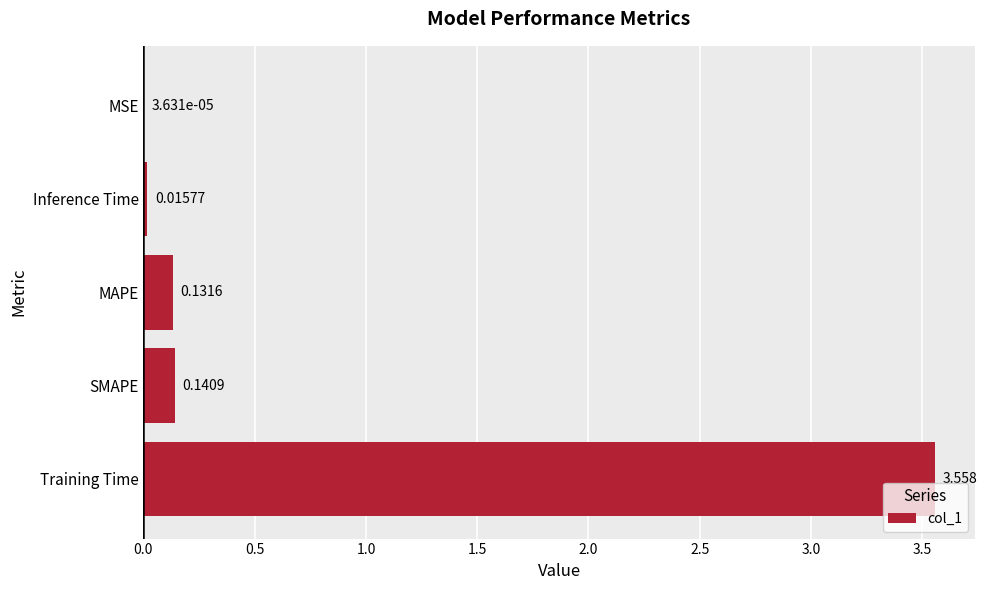

At which category does the chart reach its peak across all series?

Training Time